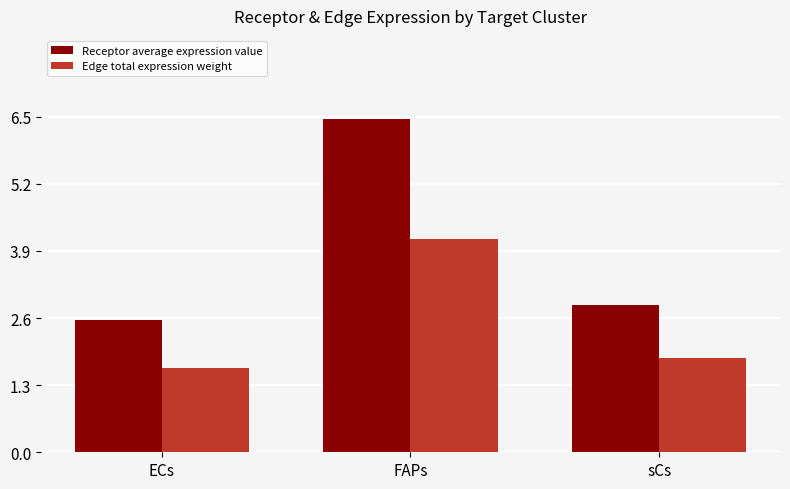

At how many categories does at least one series exceed 5?

1